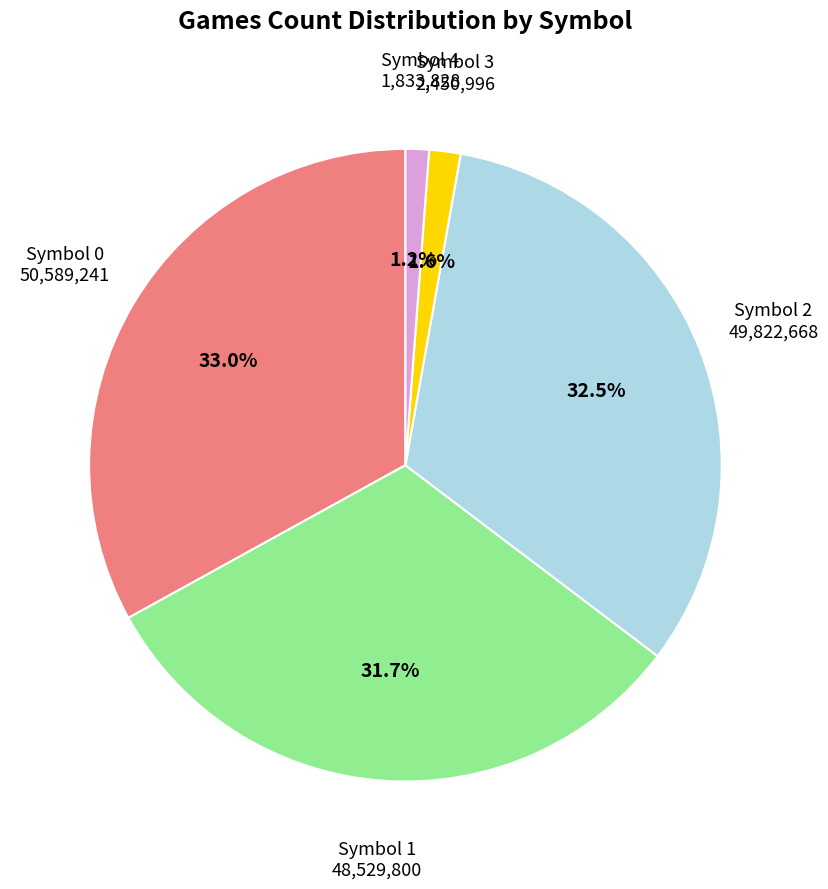

Does any single category account for the majority?

No